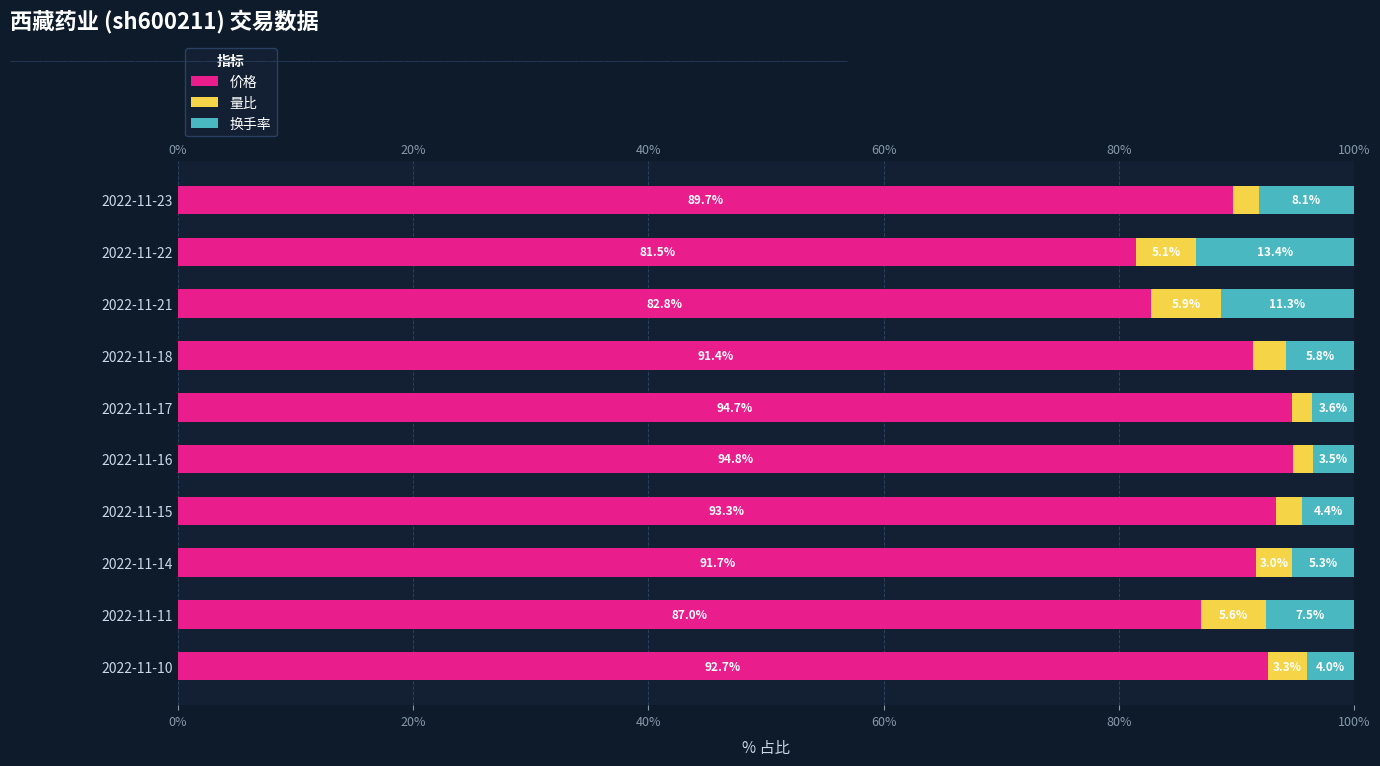

What value does the 换手率 series have at 2022-11-23?

8.1